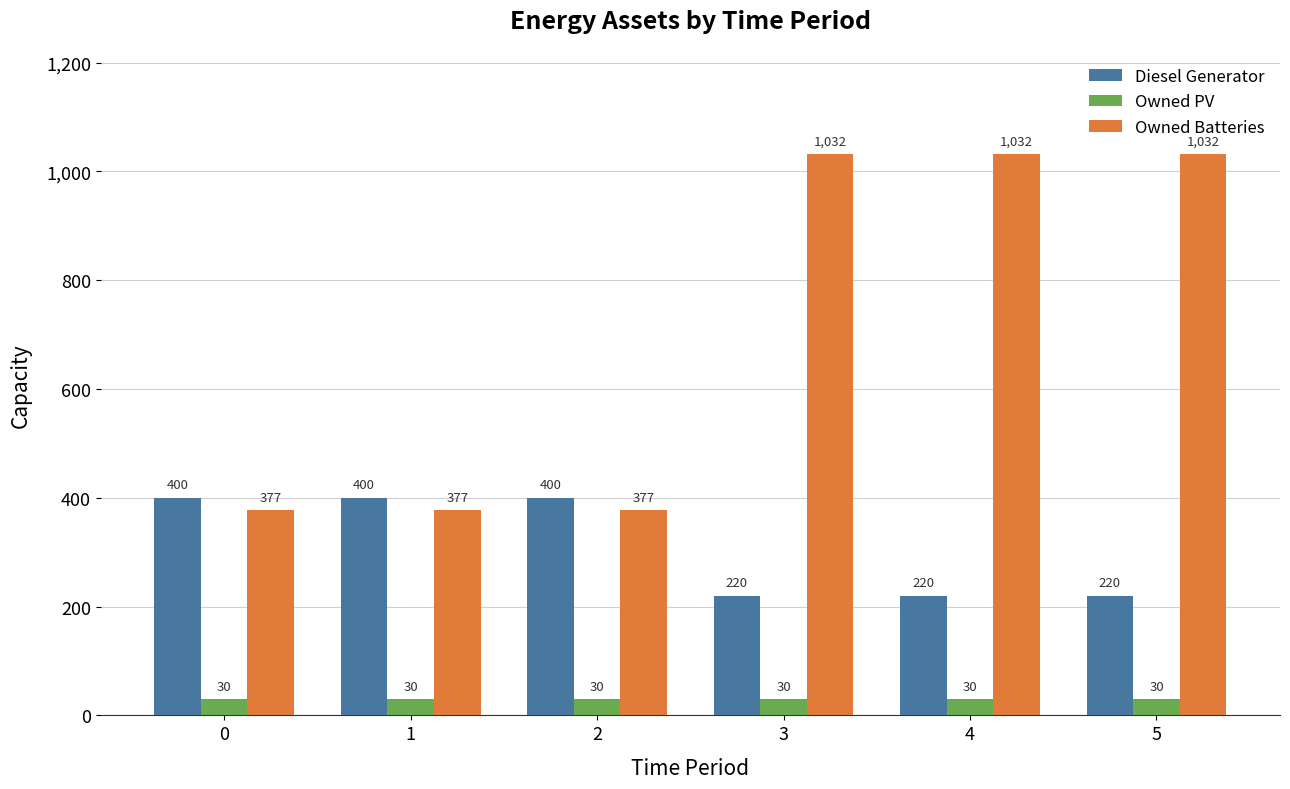

Reading left to right, what are all the values shown in this chart?

Diesel Generator: 0=400	1=400	2=400	3=220	4=220	5=220
Owned PV: 0=30	1=30	2=30	3=30	4=30	5=30
Owned Batteries: 0=377	1=377	2=377	3=1032	4=1032	5=1032